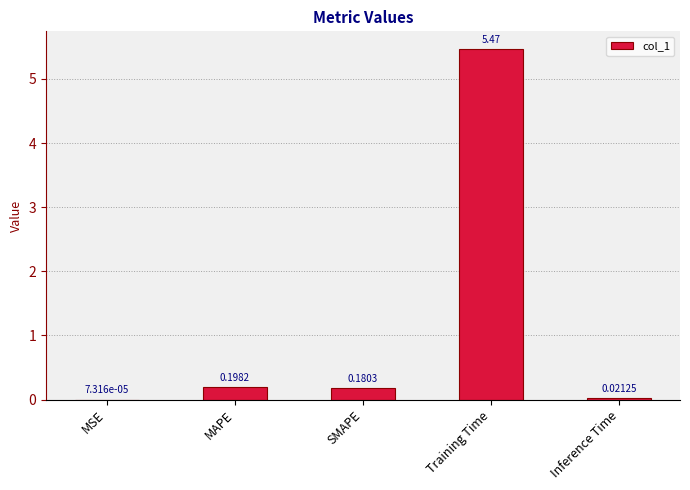

Where is the data nearest to the value 2?

MAPE